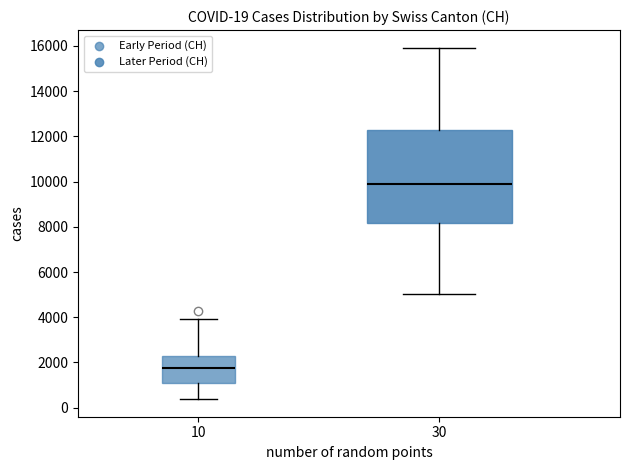

Comparing the boxes themselves (not the whiskers), which one is the tallest?

30